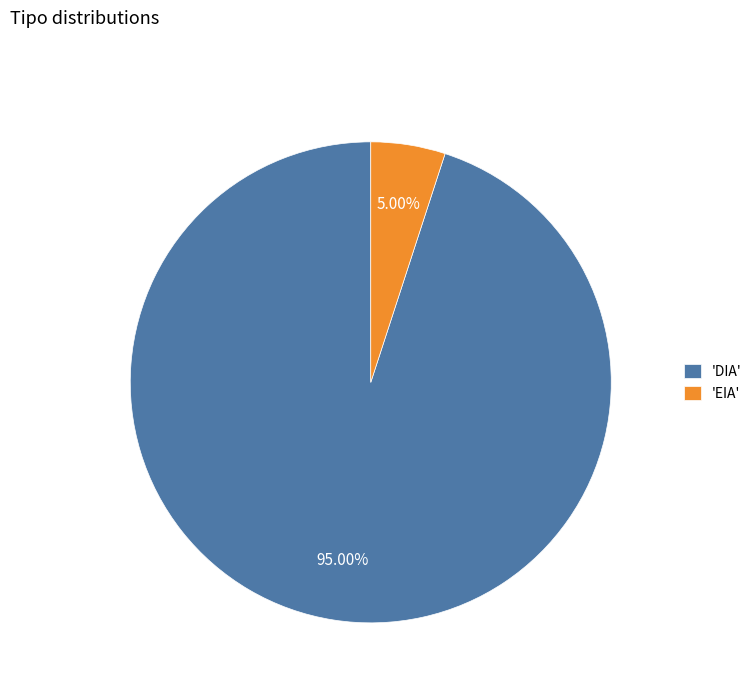

Combined, do 'EIA' and 'DIA' account for over 50%?

Yes